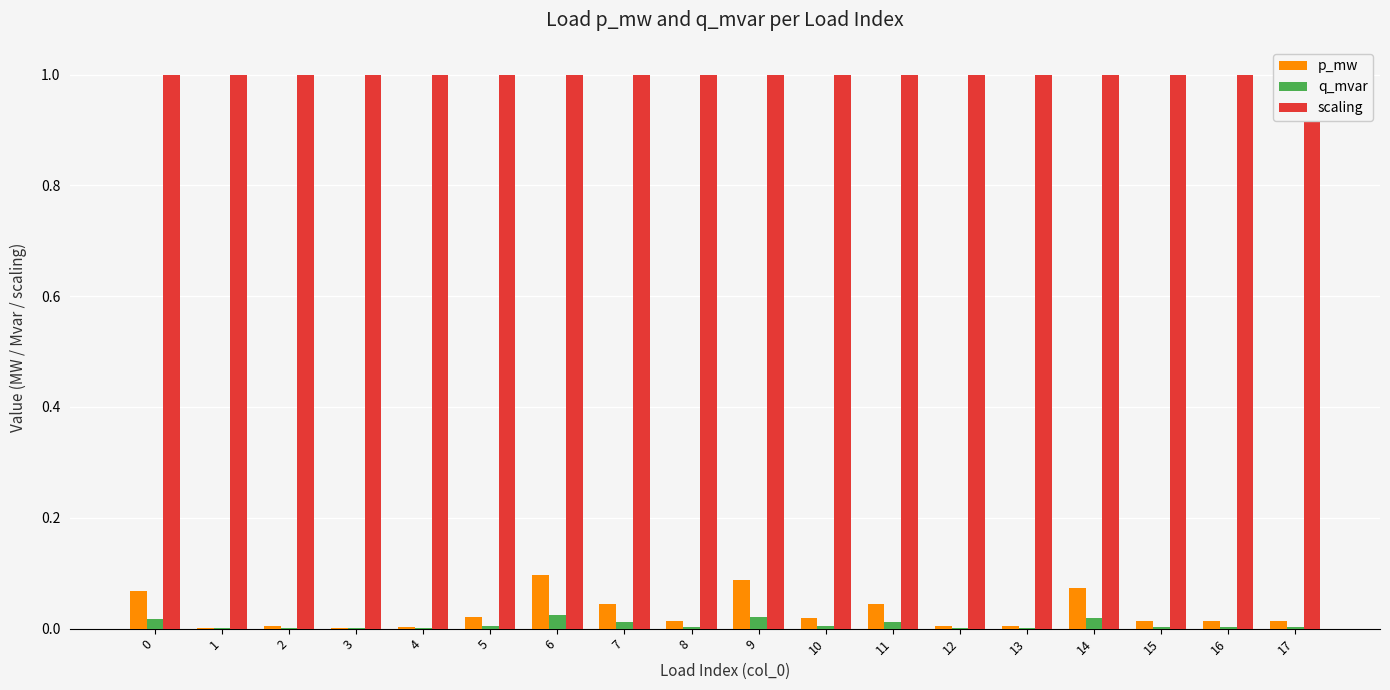

Between 0 and 3, which series saw the biggest shift?

p_mw